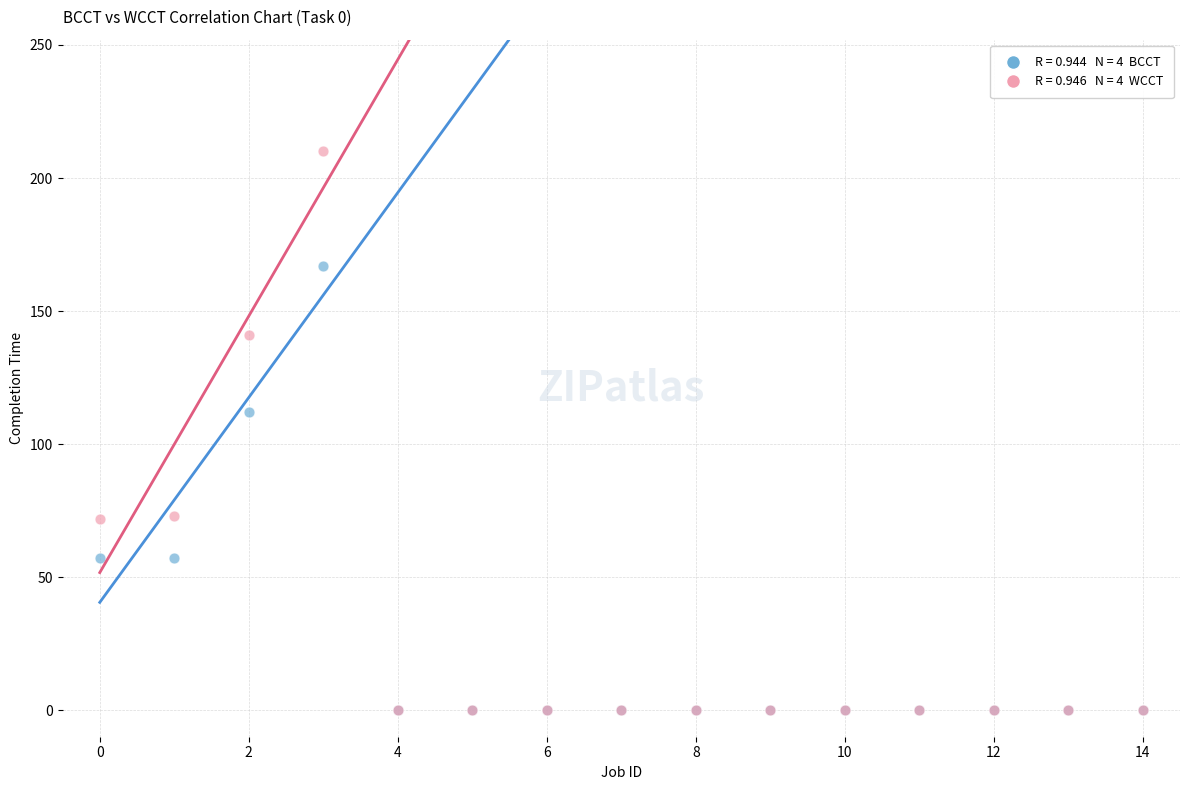

Across all series, what Y value is closest to 105?

112